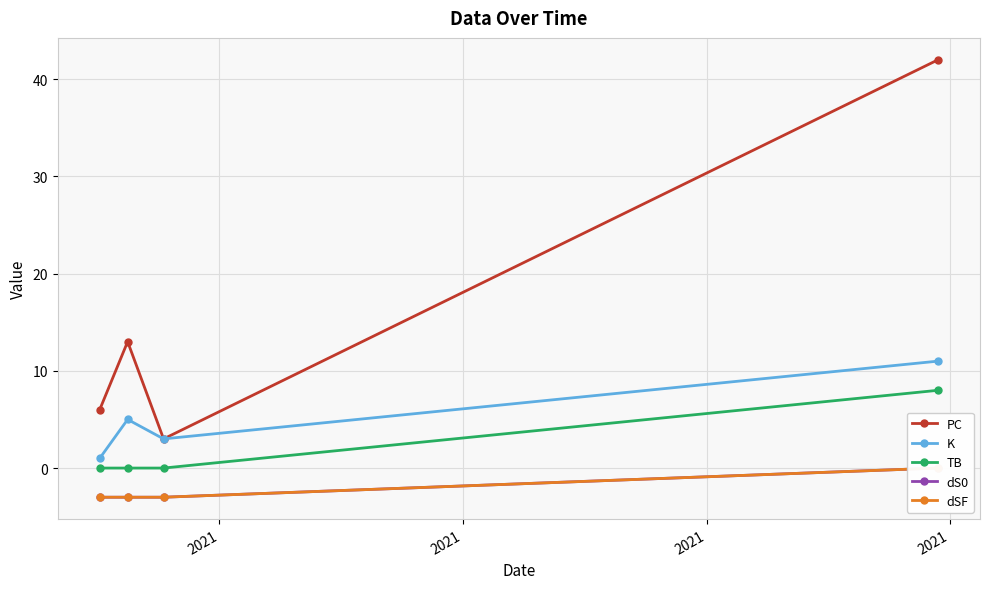

True or false: K has more than 0 points higher than both neighbors.

True